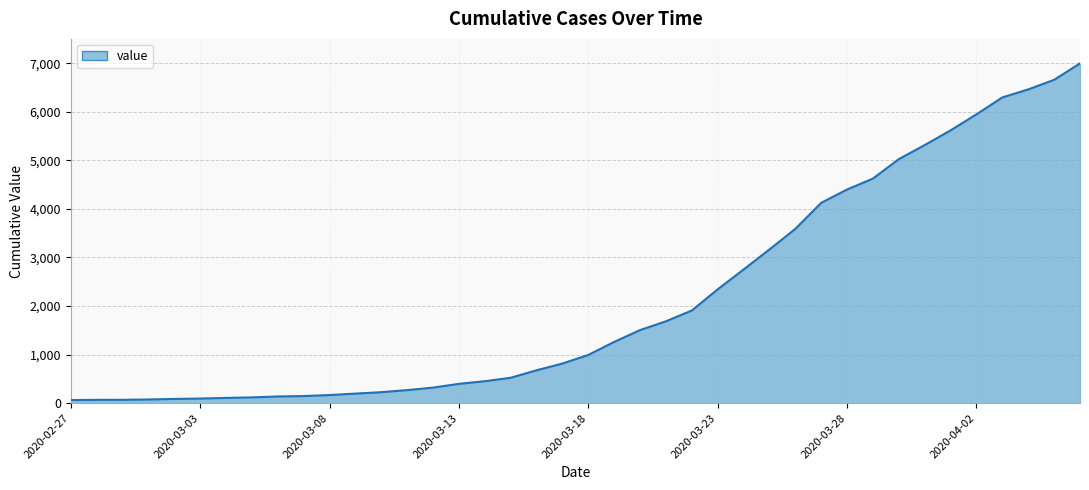

What is the maximum value shown in the chart?

6995